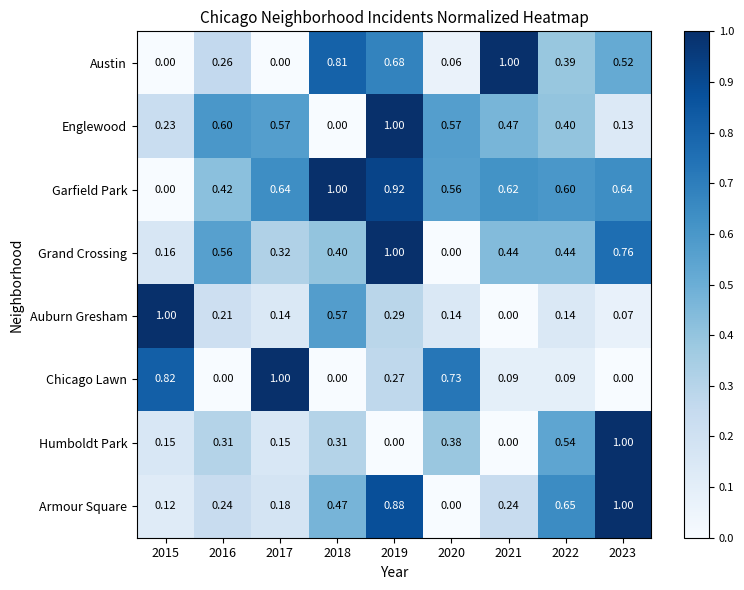

Which series changed the most between 2022 and 2023?

Humboldt Park